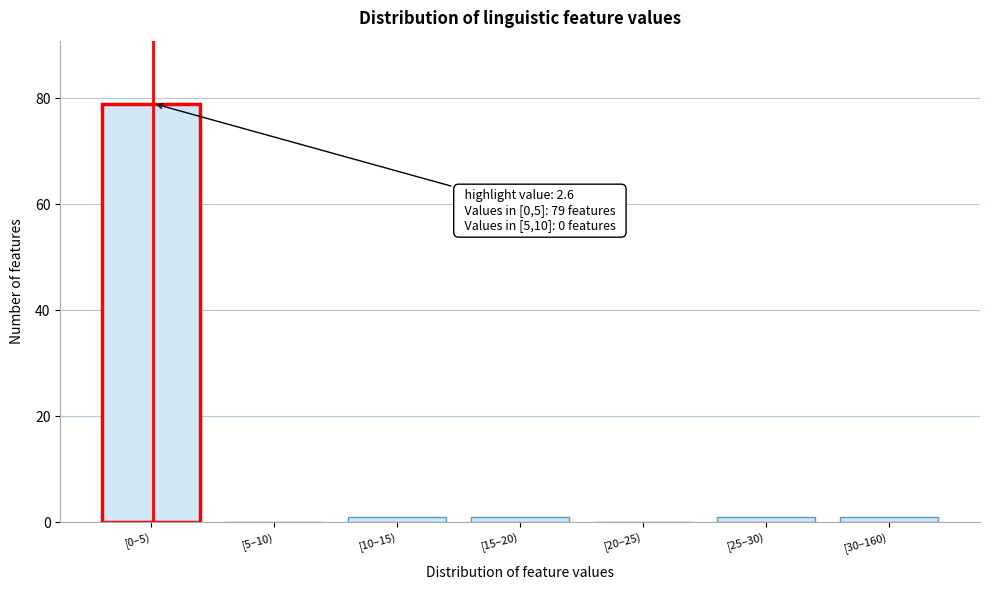

Reading left to right, extract all data points from this chart.

[0–5)=79	[5–10)=0	[10–15)=1	[15–20)=1	[20–25)=0	[25–30)=1	[30–160)=1